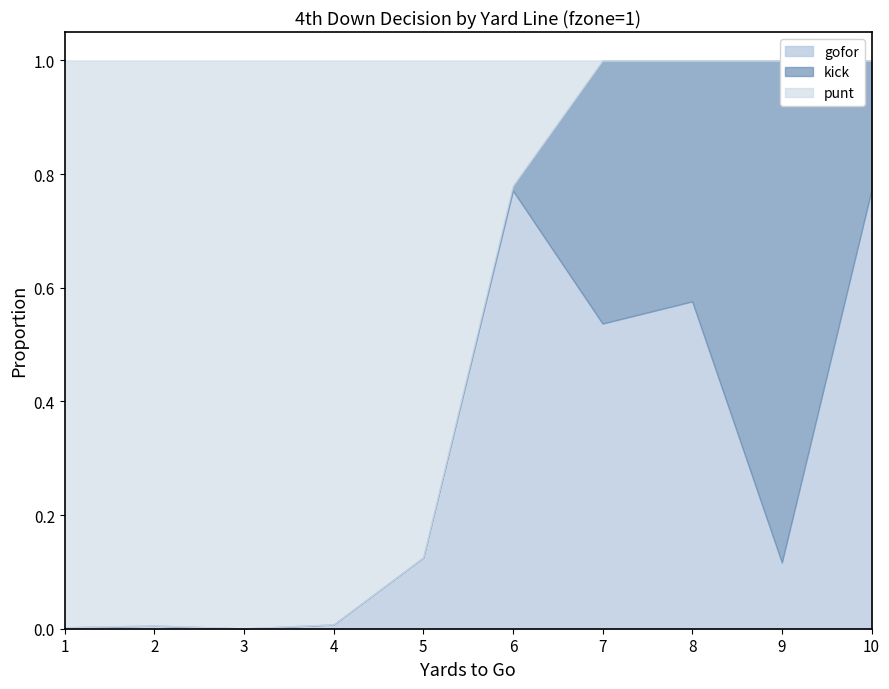

Rank the categories by gofor value from lowest to highest.

3, 1, 2, 4, 9, 5, 7, 8, 6, 10